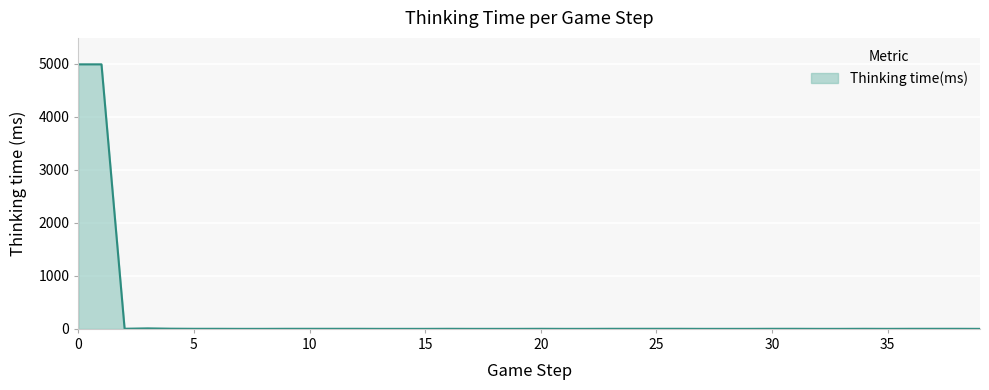

What is the difference between the maximum and minimum values?

4990